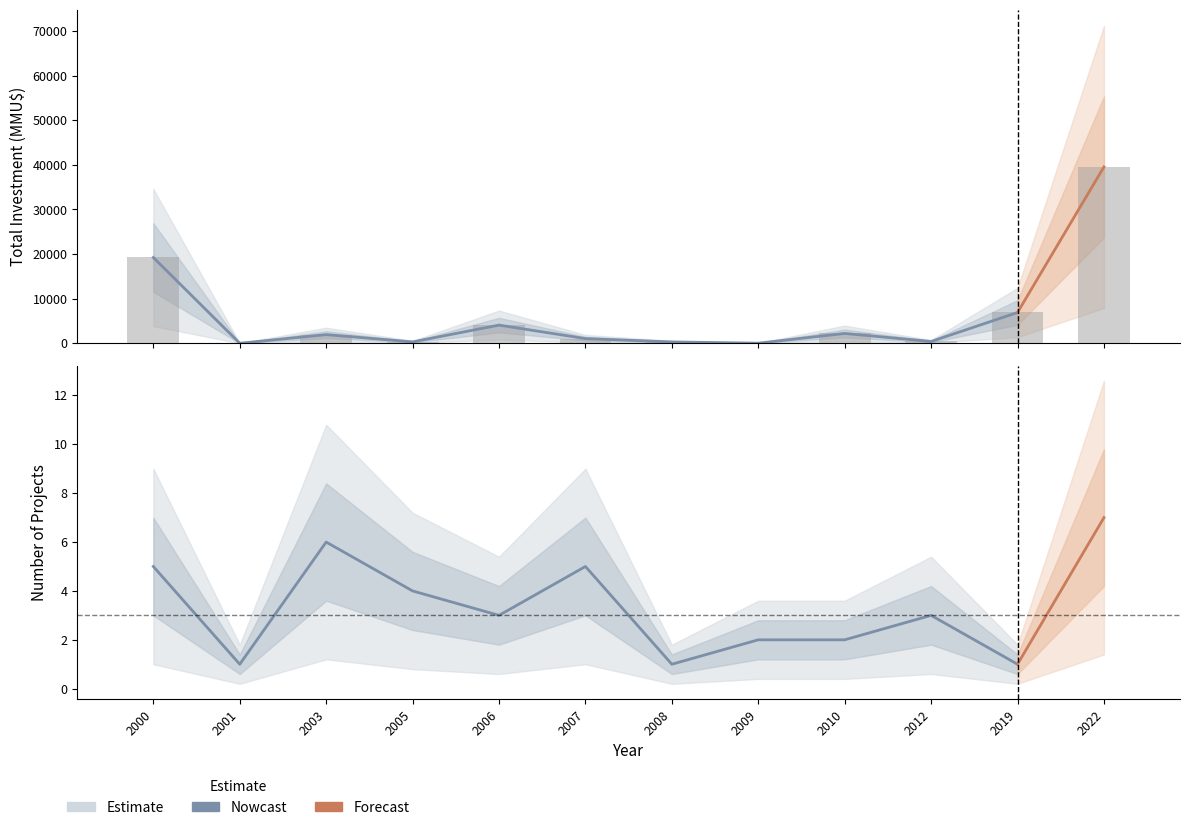

What is the value of the Number of Projects bar at the 9th from the left?

2